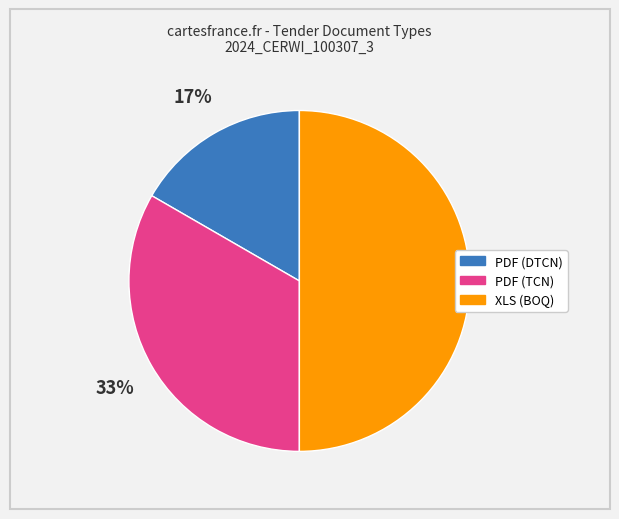

How many segments does this pie chart have?

3